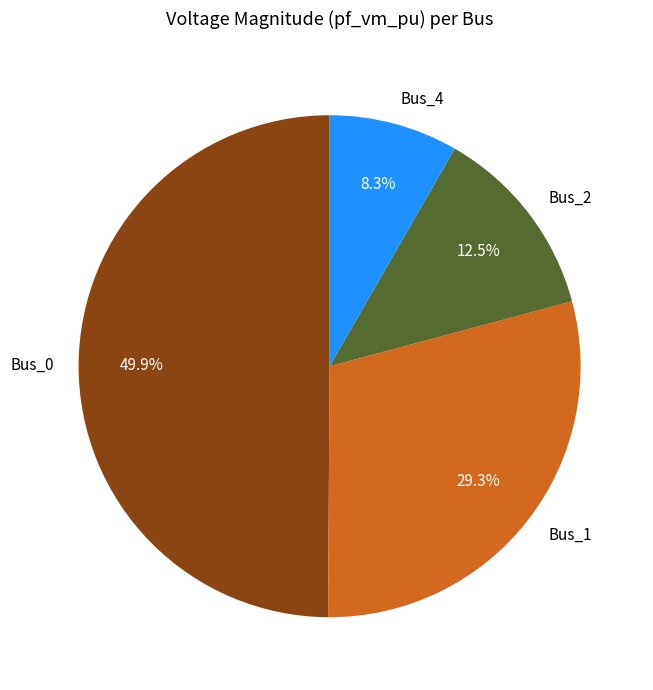

To the nearest percent, what is the average slice percentage?

25%